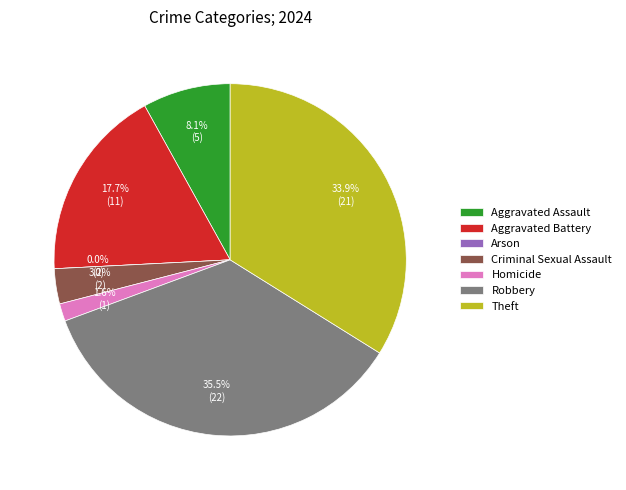

What is the largest slice in the pie chart?

Robbery